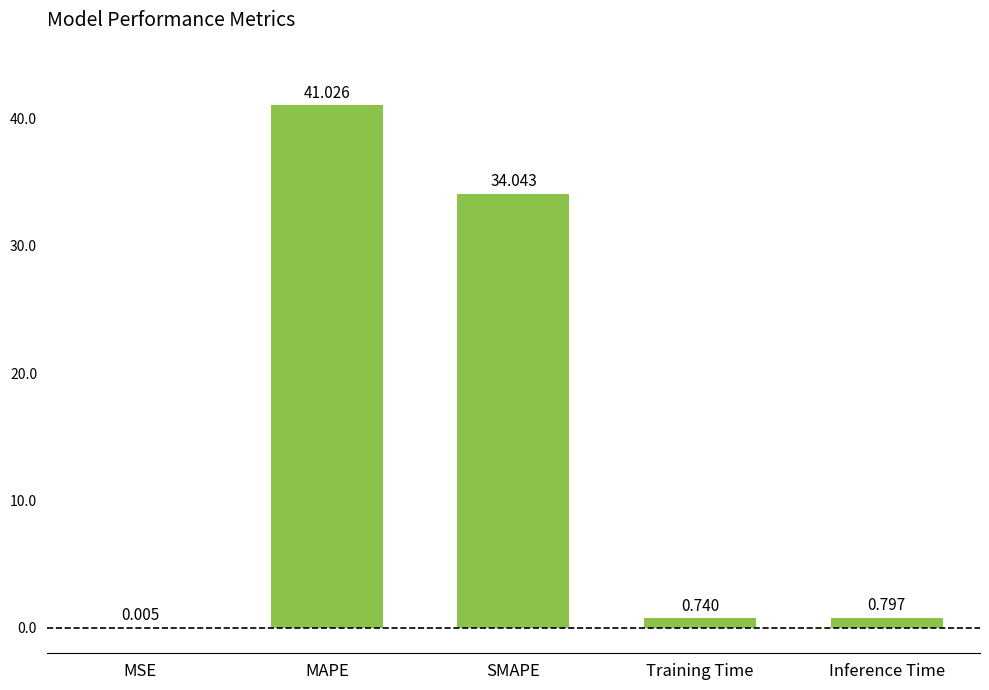

At which label is the value closest to 20?

SMAPE